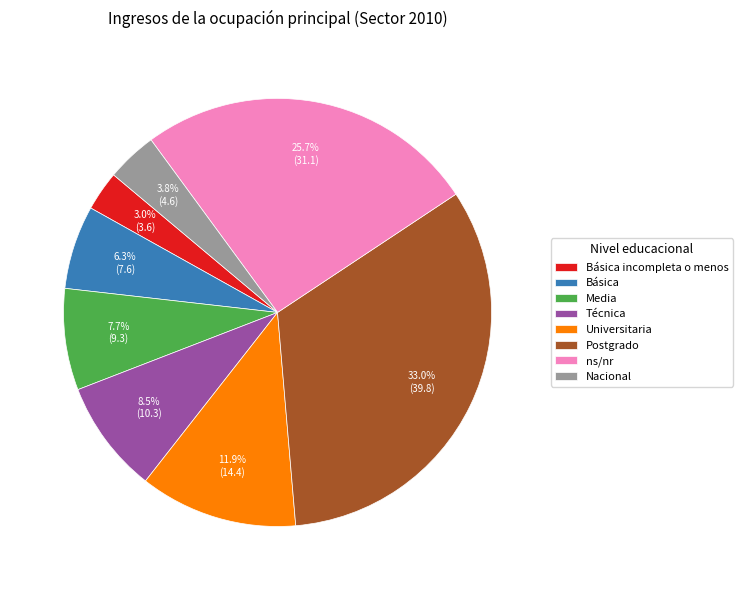

To the nearest percent, what portion does Universitaria represent?

12%